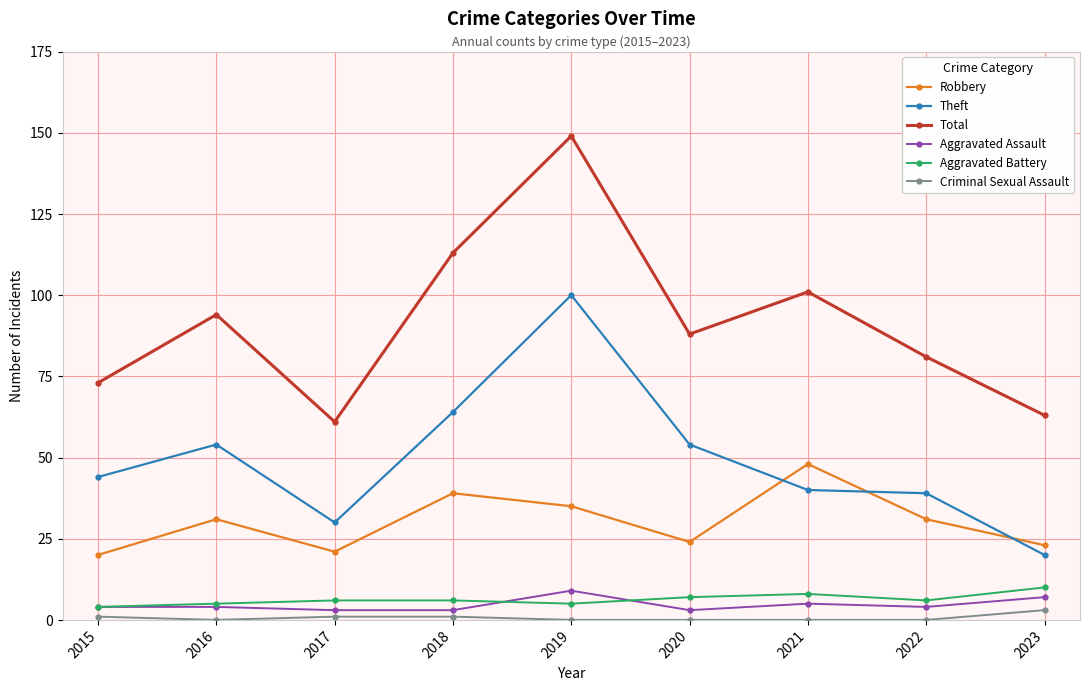

How many interior local valleys does the Total series have?

2